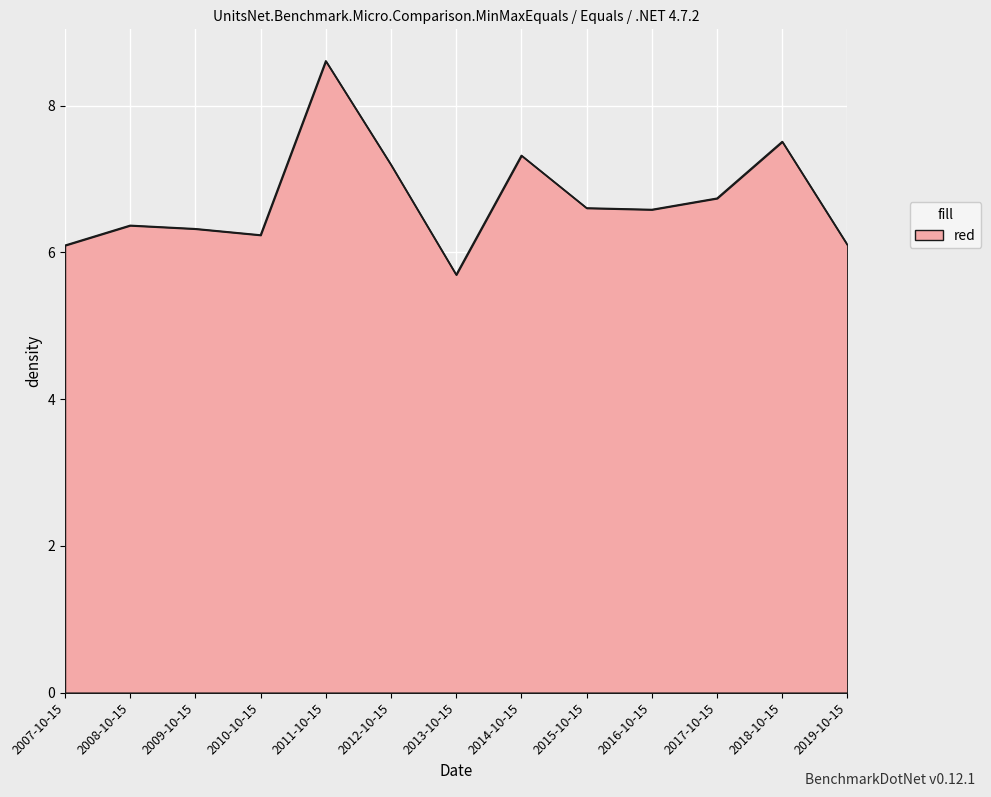

The chart shows a value of 5.7 at 2013-10-15. True or false?

True